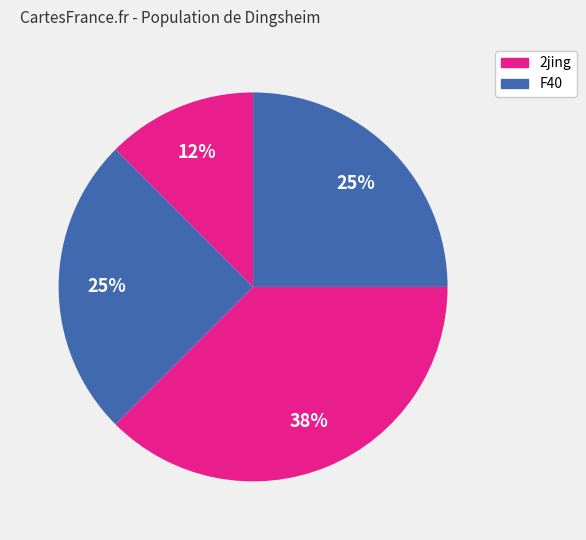

Count the number of slices in the pie.

4